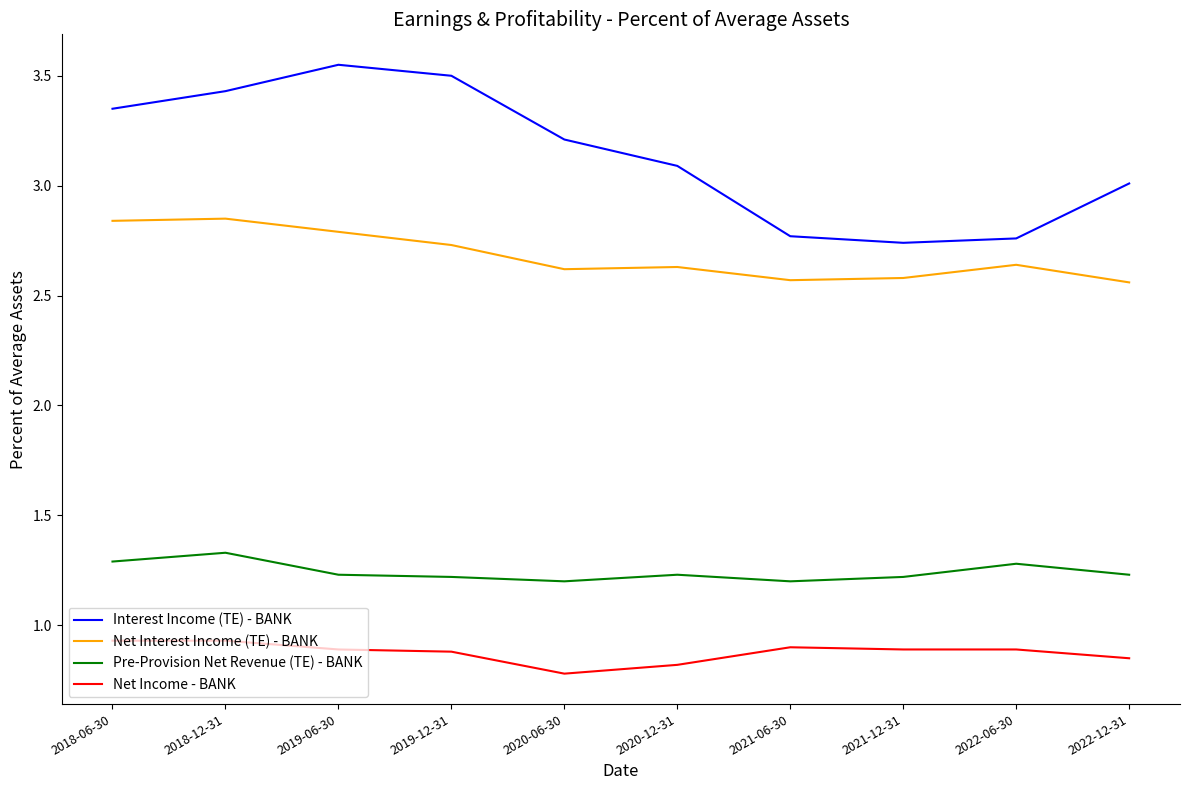

Is the value of Net Income - BANK at 2018-12-31 greater than the value of Pre-Provision Net Revenue (TE) - BANK at 2020-12-31?

No